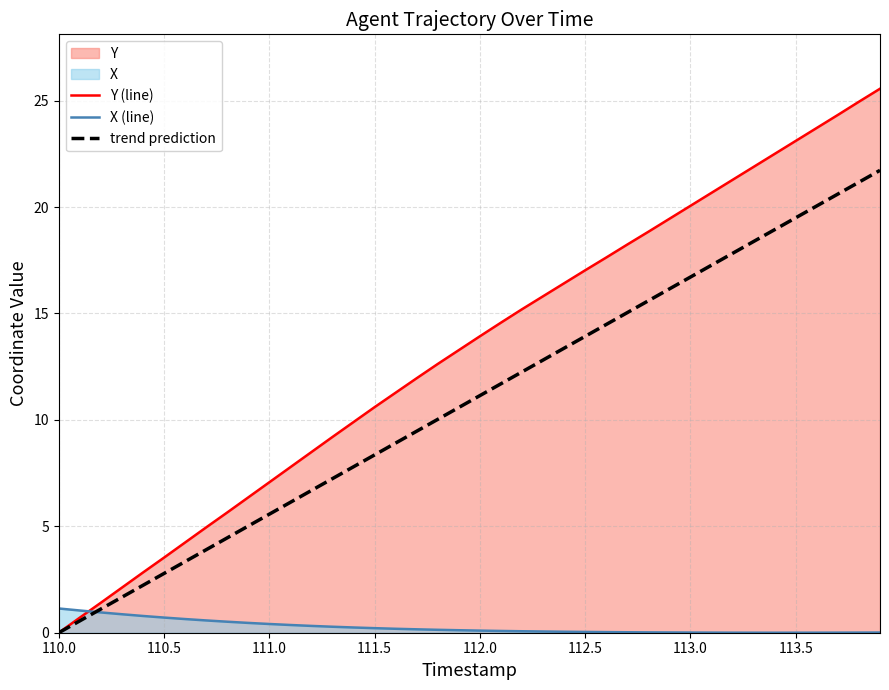

Is the value of trend prediction at 113.5 greater than the value of Y (line) at 112.5?

Yes